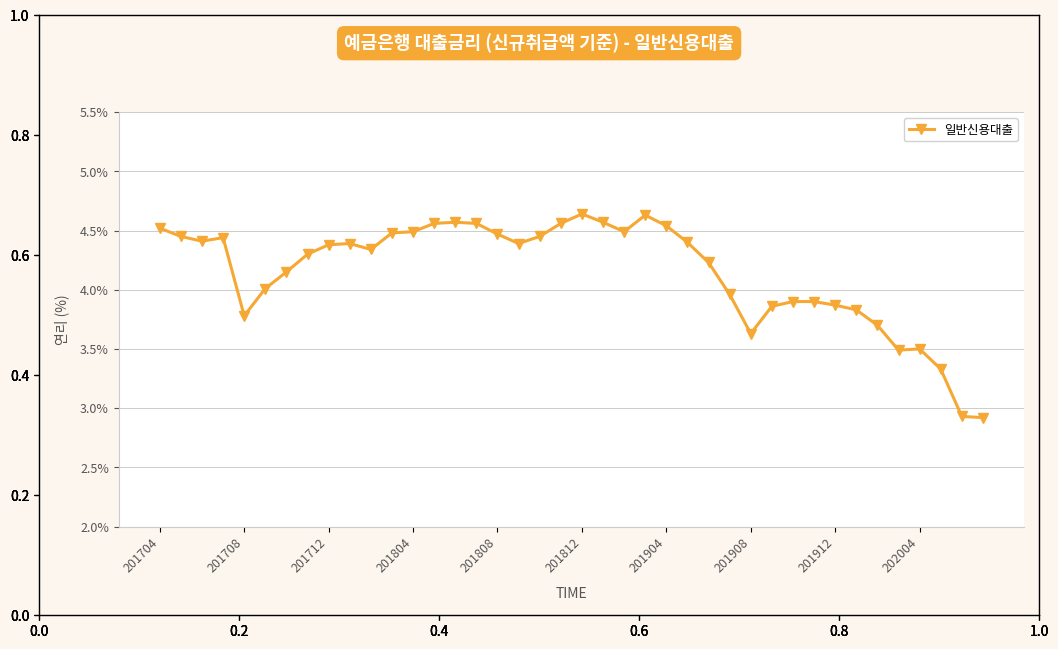

True or false: the data has more than 0 interior local peaks.

True